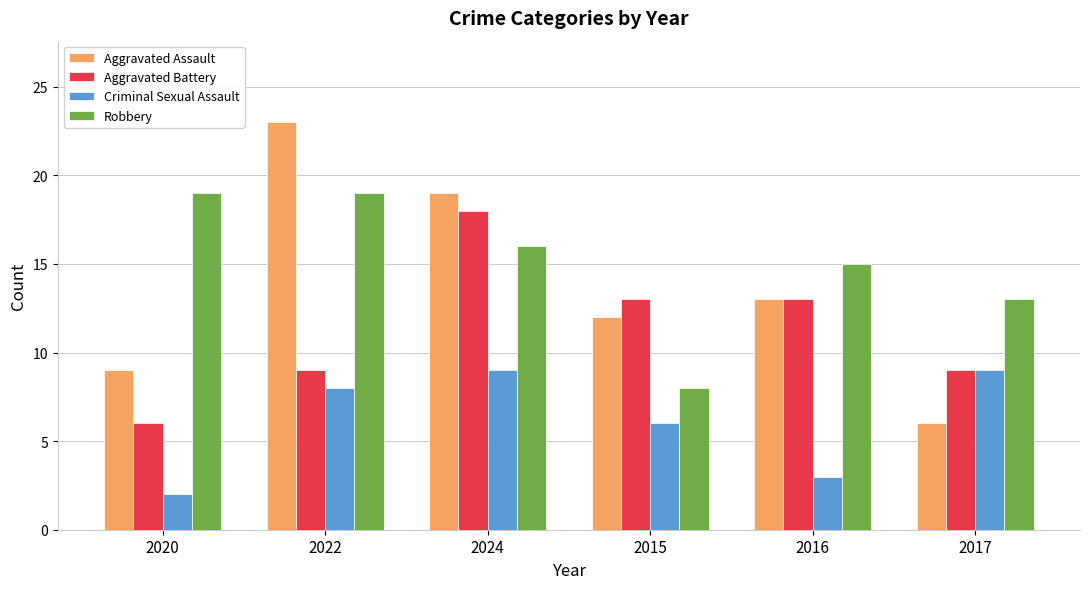

What are all the series names shown in the legend?

Aggravated Assault, Aggravated Battery, Criminal Sexual Assault, Robbery